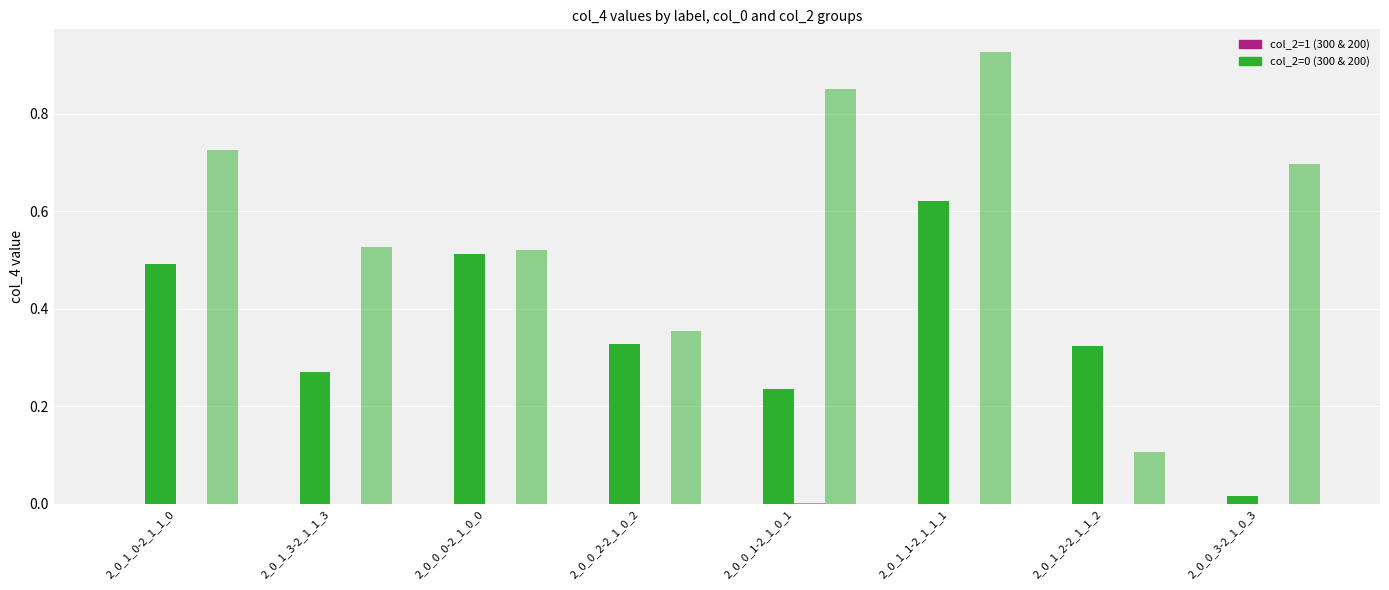

Reading right to left, transcribe all the data shown in this chart.

col_0=300, col_2=1 (col_4): 2_0_0_3-2_1_0_3=0.0	2_0_1_2-2_1_1_2=0.0	2_0_1_1-2_1_1_1=0.0	2_0_0_1-2_1_0_1=0.0	2_0_0_2-2_1_0_2=0.0	2_0_0_0-2_1_0_0=0.0	2_0_1_3-2_1_1_3=0.0	2_0_1_0-2_1_1_0=0.0
col_0=300, col_2=0 (col_4): 2_0_0_3-2_1_0_3=0.0	2_0_1_2-2_1_1_2=0.3	2_0_1_1-2_1_1_1=0.6	2_0_0_1-2_1_0_1=0.2	2_0_0_2-2_1_0_2=0.3	2_0_0_0-2_1_0_0=0.5	2_0_1_3-2_1_1_3=0.3	2_0_1_0-2_1_1_0=0.5
col_0=200, col_2=1 (col_4): 2_0_0_3-2_1_0_3=0.0	2_0_1_2-2_1_1_2=0.0	2_0_1_1-2_1_1_1=0.0	2_0_0_1-2_1_0_1=0.0	2_0_0_2-2_1_0_2=0.0	2_0_0_0-2_1_0_0=0.0	2_0_1_3-2_1_1_3=0.0	2_0_1_0-2_1_1_0=0.0
col_0=200, col_2=0 (col_4): 2_0_0_3-2_1_0_3=0.7	2_0_1_2-2_1_1_2=0.1	2_0_1_1-2_1_1_1=0.9	2_0_0_1-2_1_0_1=0.9	2_0_0_2-2_1_0_2=0.4	2_0_0_0-2_1_0_0=0.5	2_0_1_3-2_1_1_3=0.5	2_0_1_0-2_1_1_0=0.7